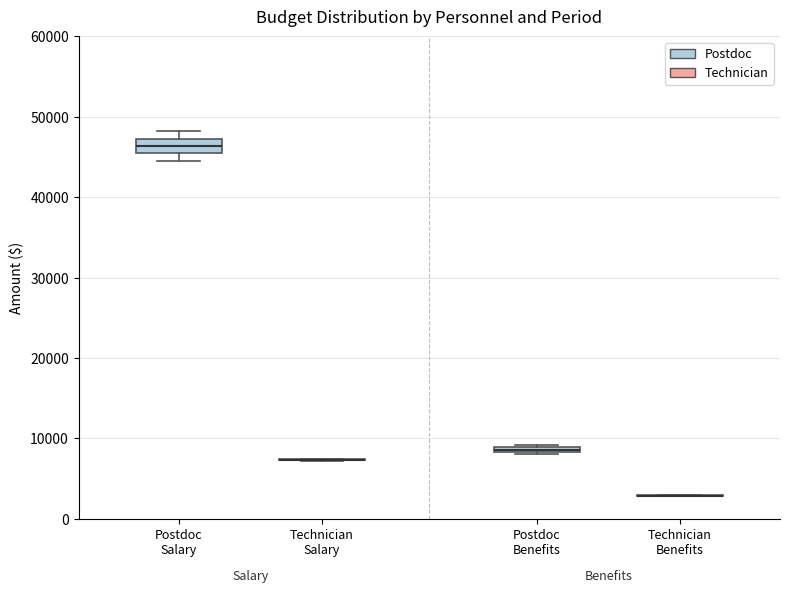

Which box is the tallest, from its lower edge to its upper edge?

Postdoc Salary